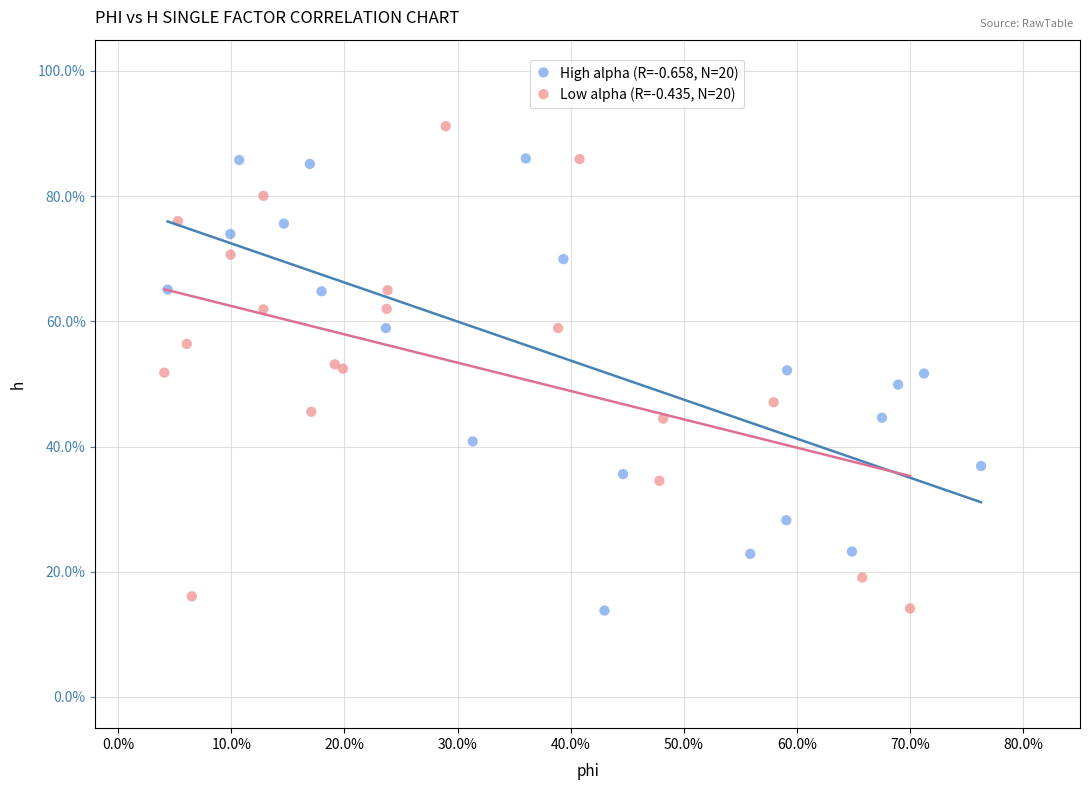

What are all the series names shown in the legend?

High alpha (R=-0.658, N=20), Low alpha (R=-0.435, N=20)